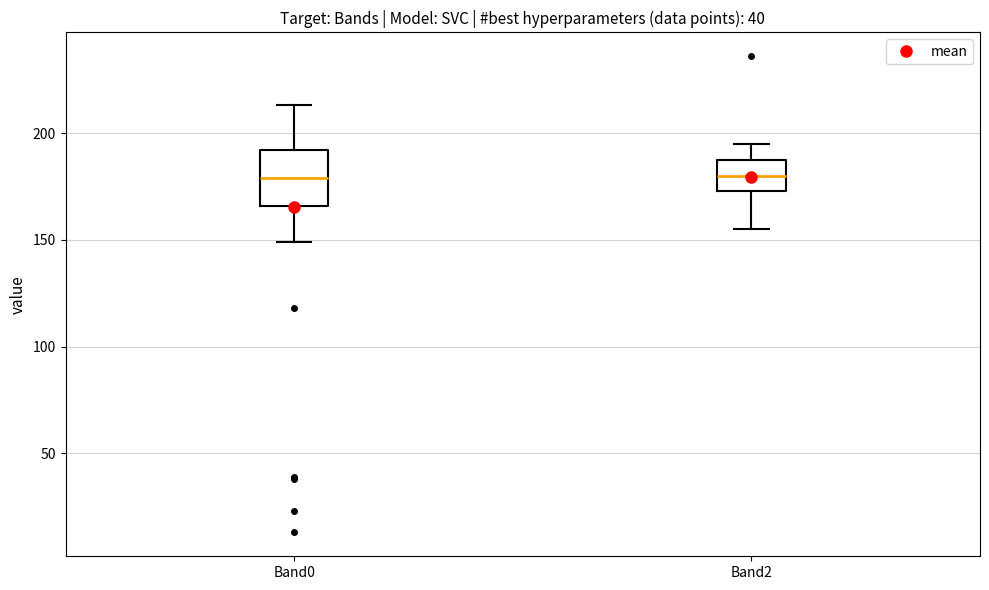

Which box is the tallest, from its lower edge to its upper edge?

Band0